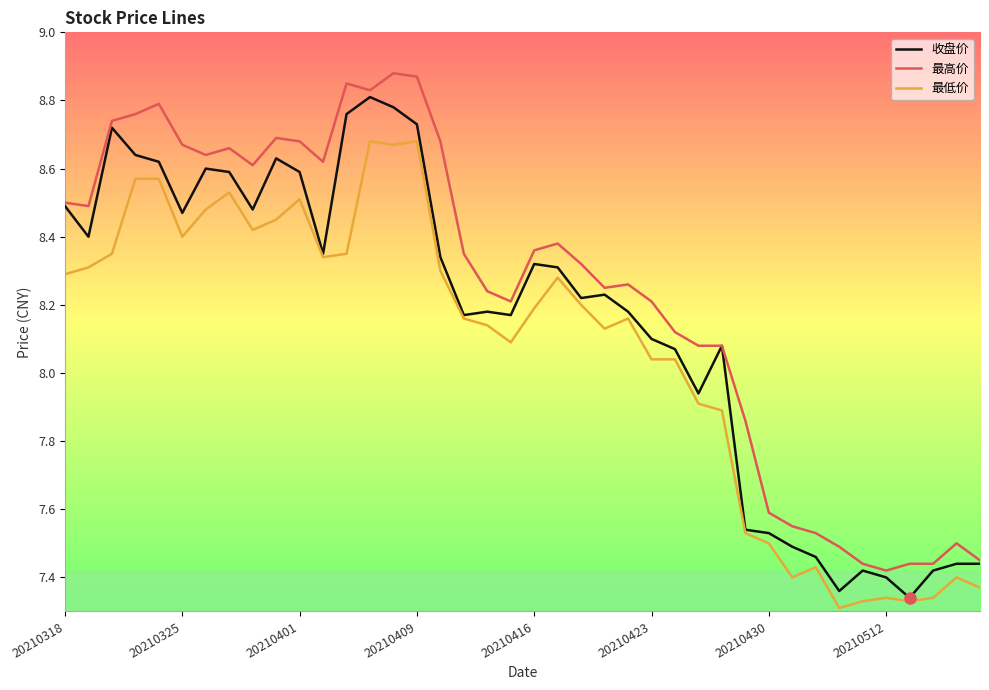

List the series in order of their peak value, highest first.

最高价, 收盘价, 最低价